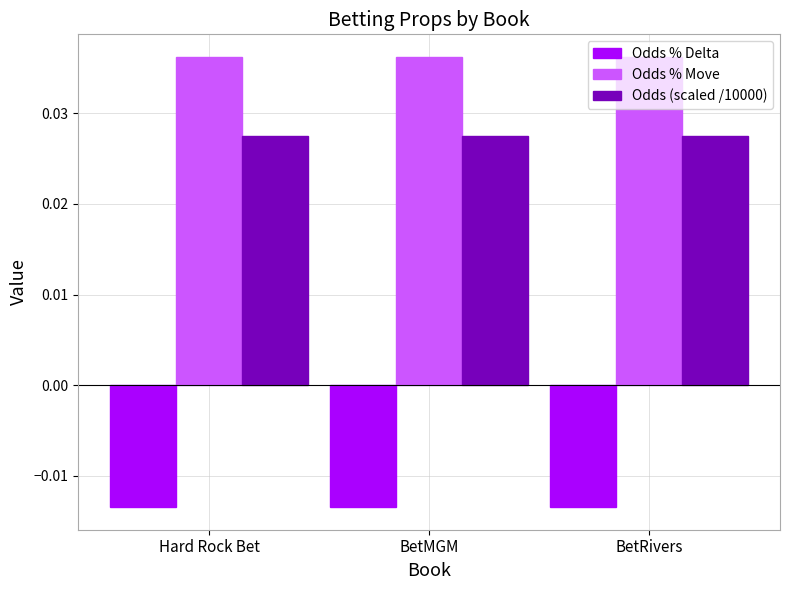

What are all the series names shown in the legend?

Odds % Delta, Odds % Move, Odds (scaled /10000)